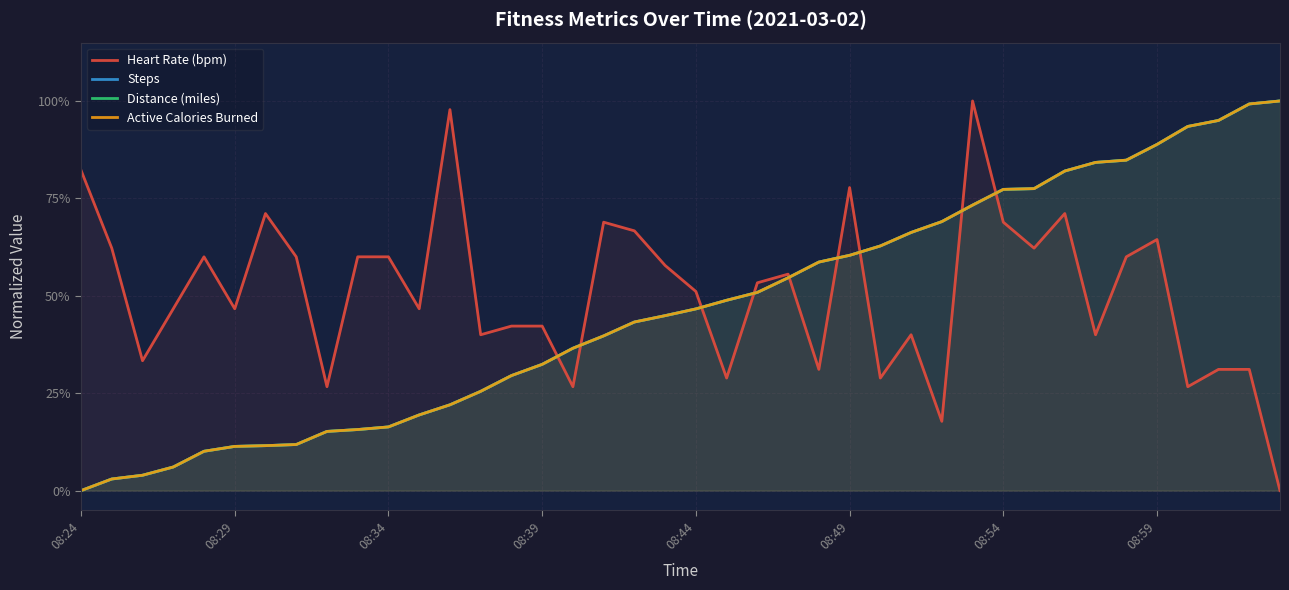

At which label does Distance (miles) reach its minimum?

08:24